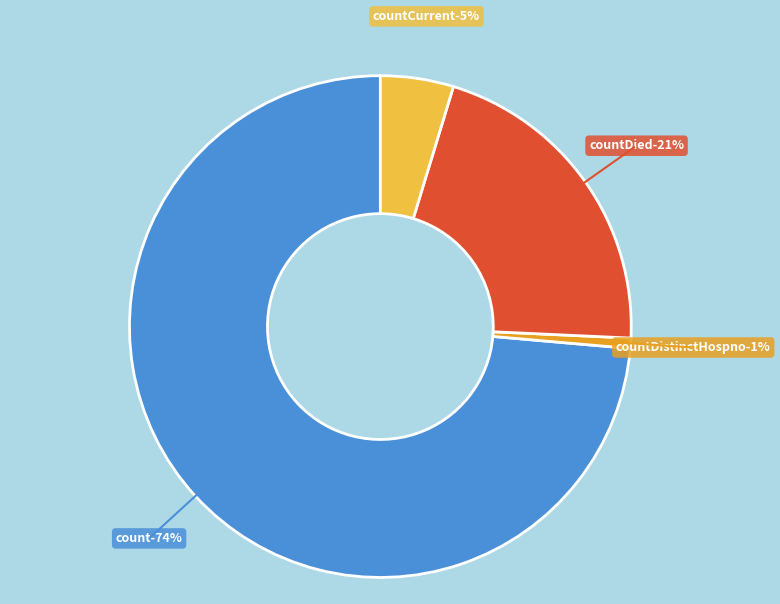

Is it true that count is 74% of the pie?

True